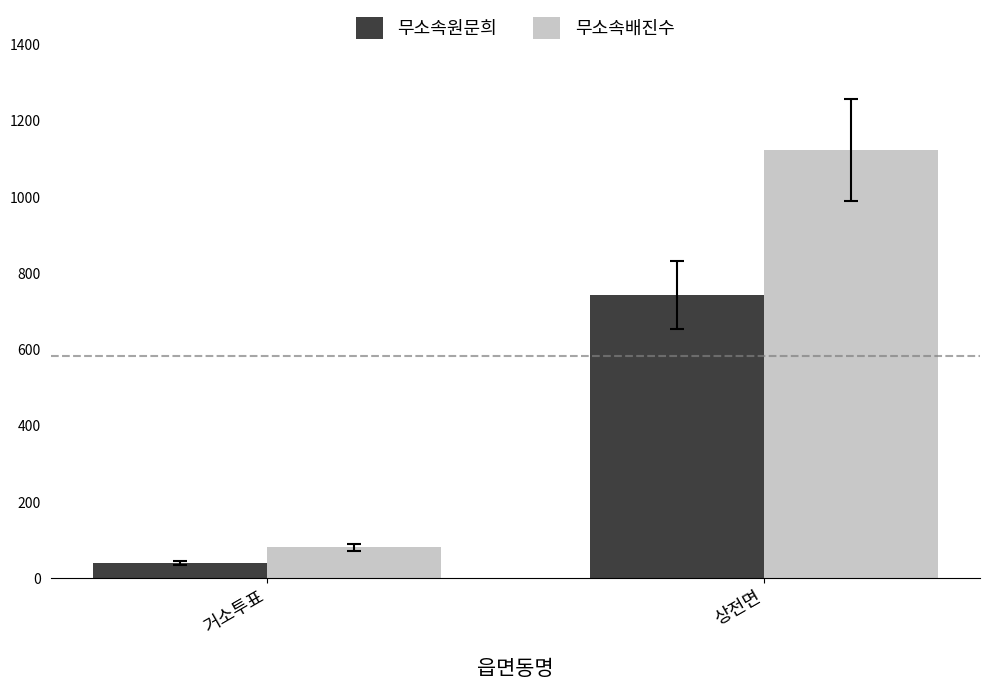

What is the label of the 2nd bar from the right?

거소투표